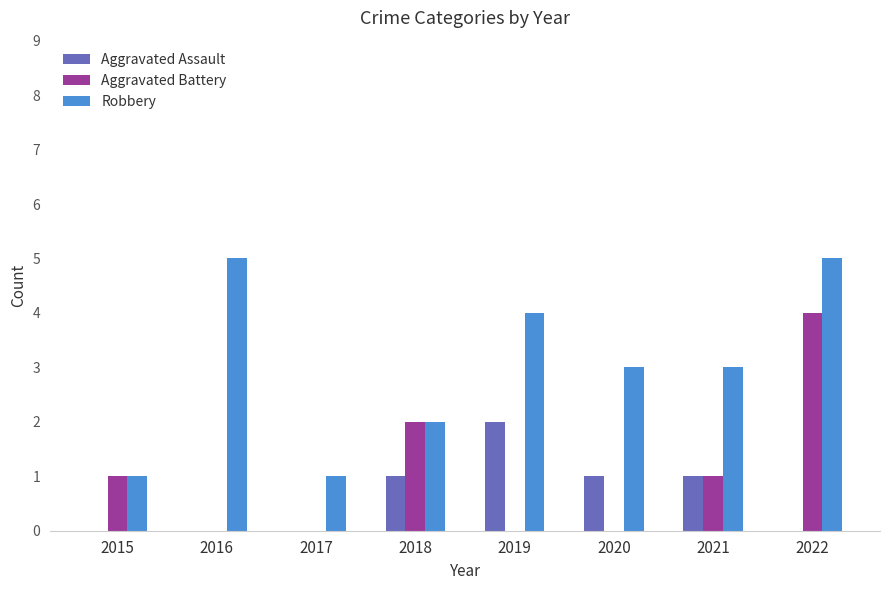

What is the maximum value shown in the chart?

5